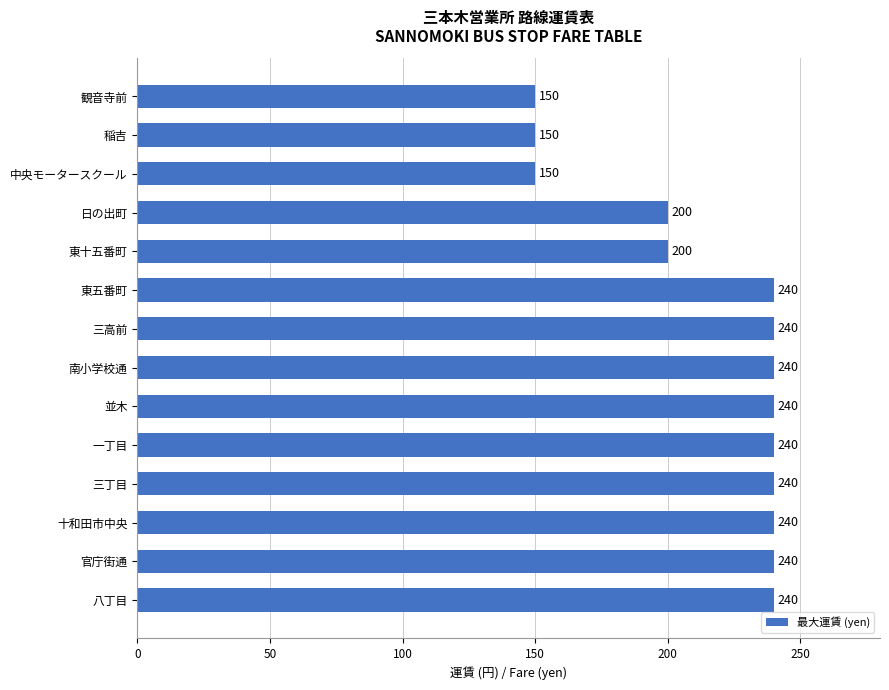

Does the chart contain any negative values?

No